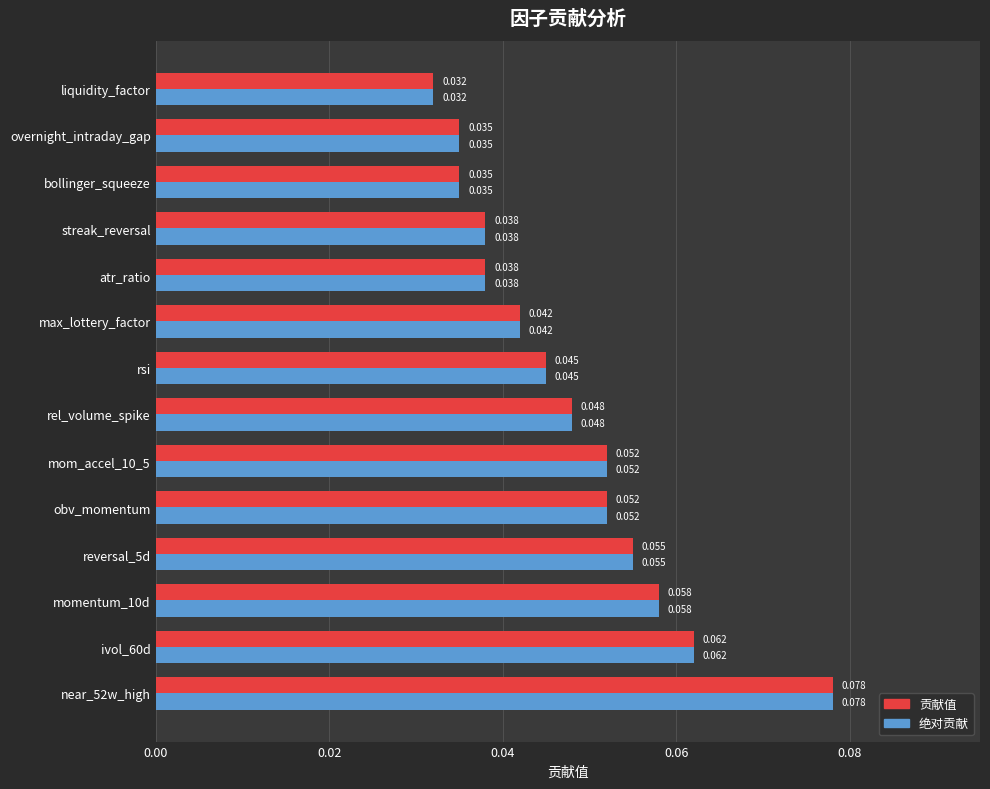

Which category has the lowest value across all series?

liquidity_factor